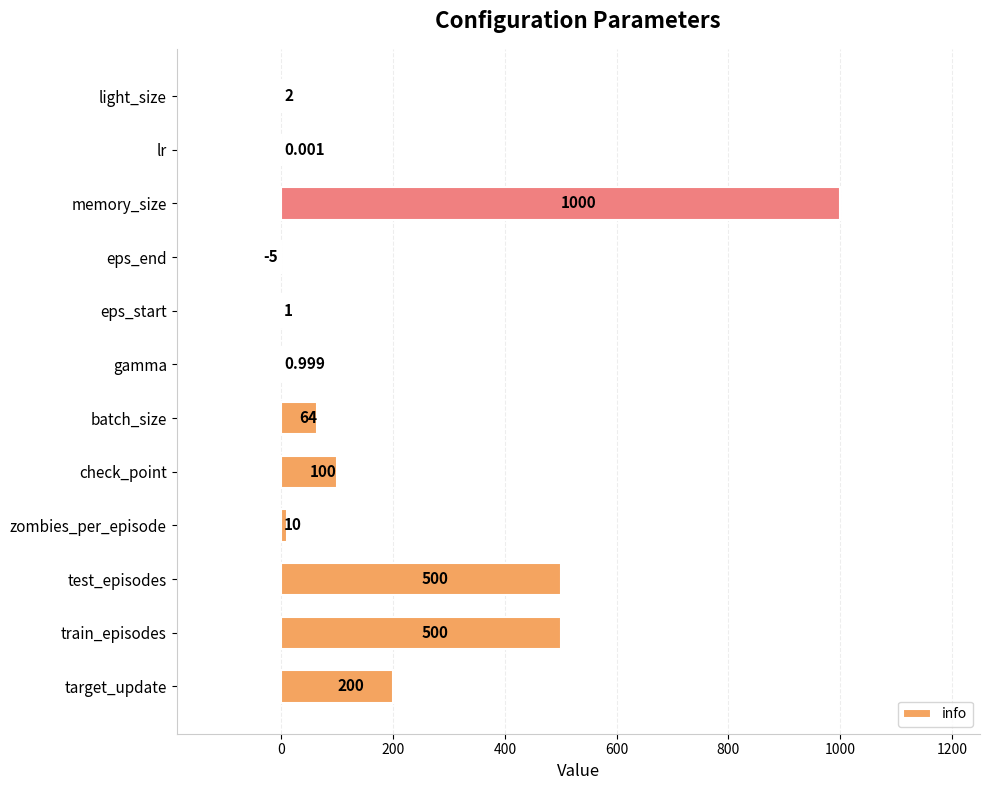

Between eps_end and eps_start, which is larger?

eps_start